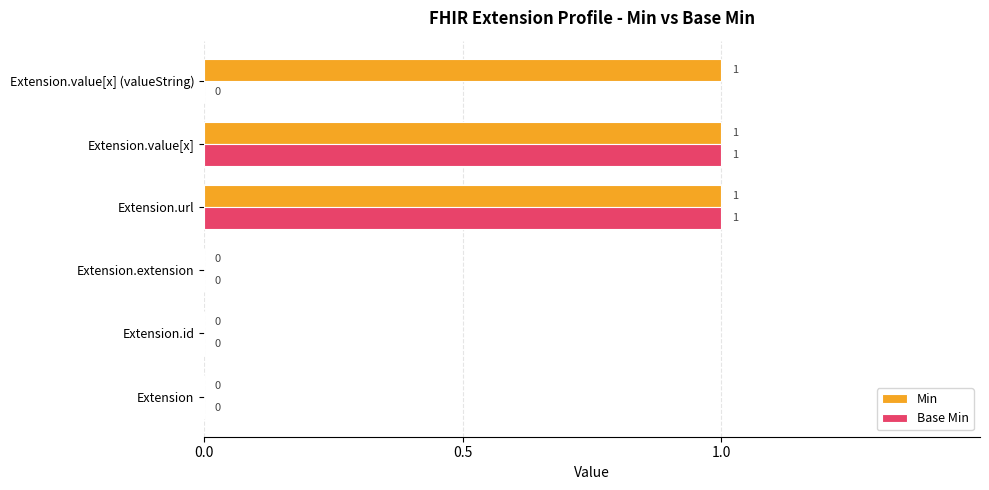

How many Base Min values are between 0 and 1?

6